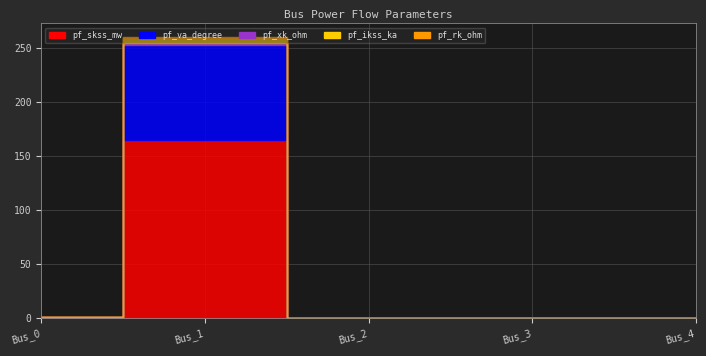

Is the value of pf_va_degree at Bus_3 greater than the value of pf_skss_mw at Bus_0?

No